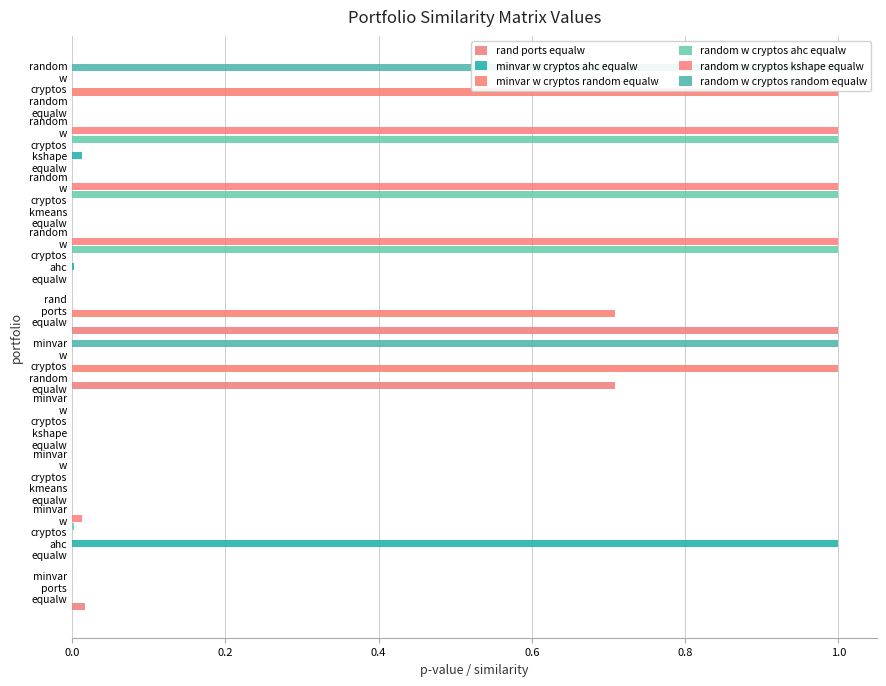

What is the maximum value shown in the chart?

1.0